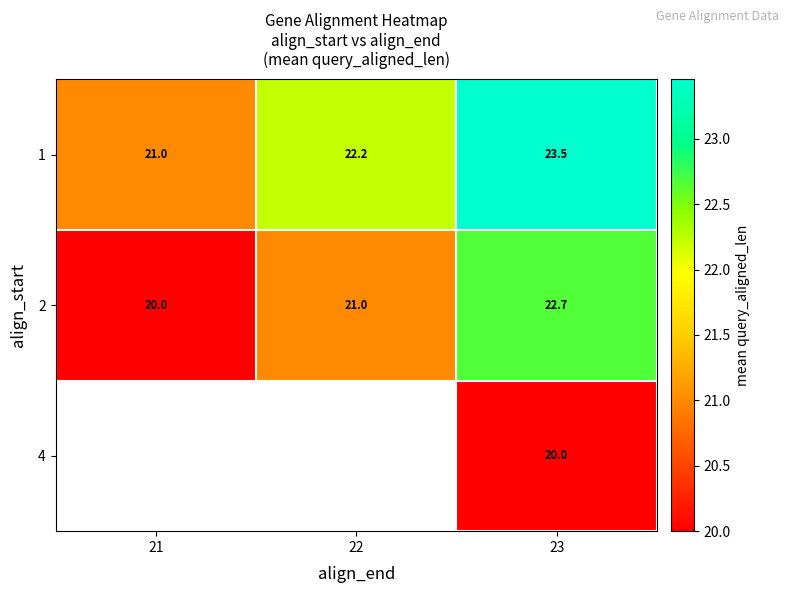

What is the maximum value shown in the chart?

23.5